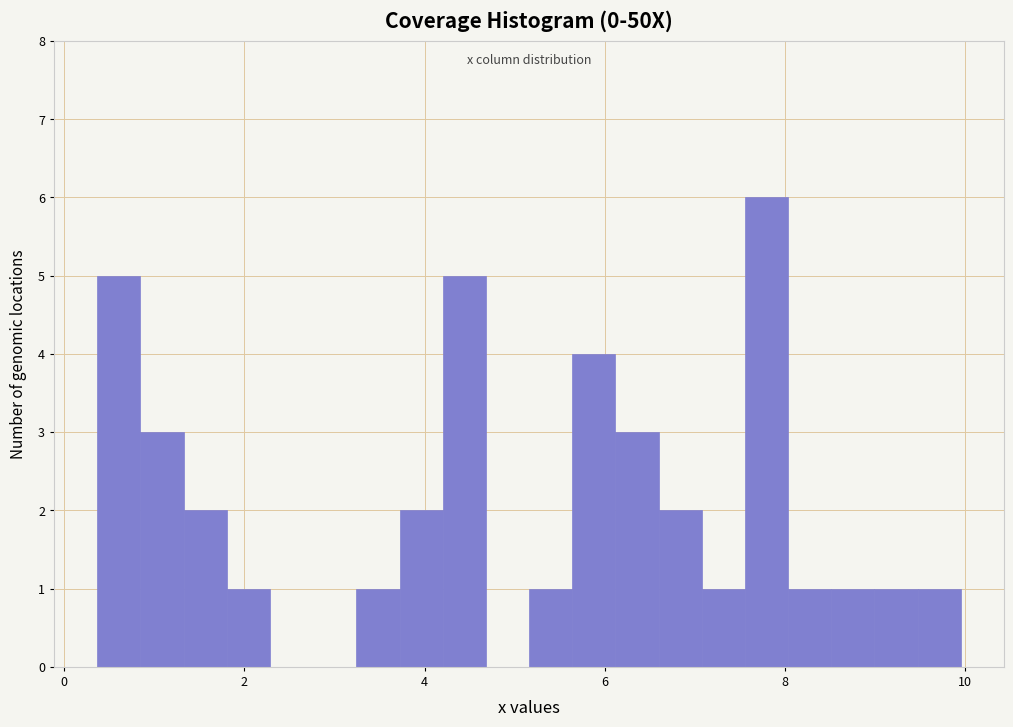

Around what value on the x-axis is the tallest bar? Give the approximate position of its centre, as read against the axis.

7.8